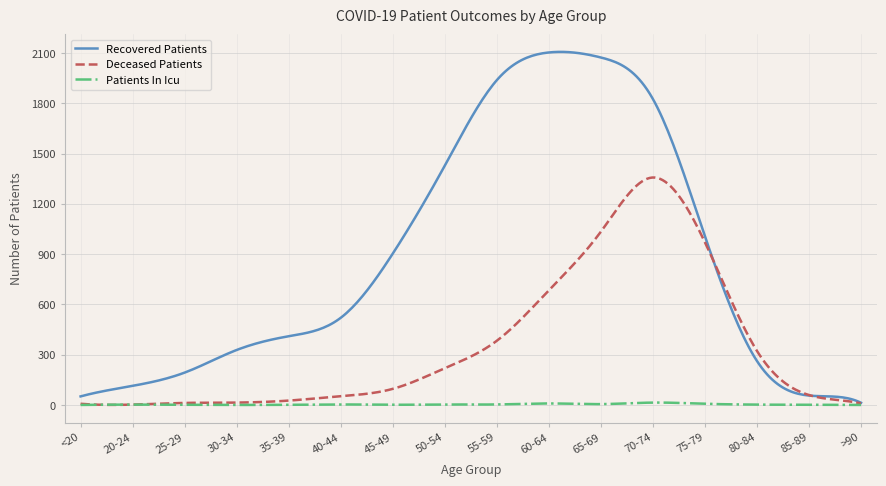

What is the spread (max minus min) of values at 45-49?

902